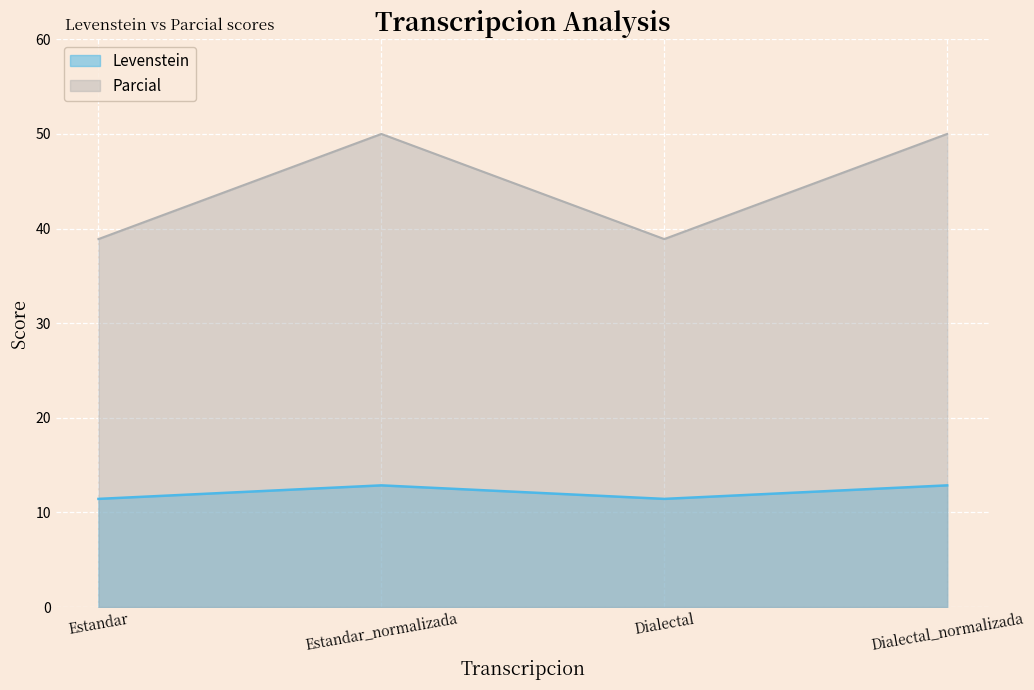

In Levenstein, how many points are lower than both neighbors (excluding endpoints)?

1